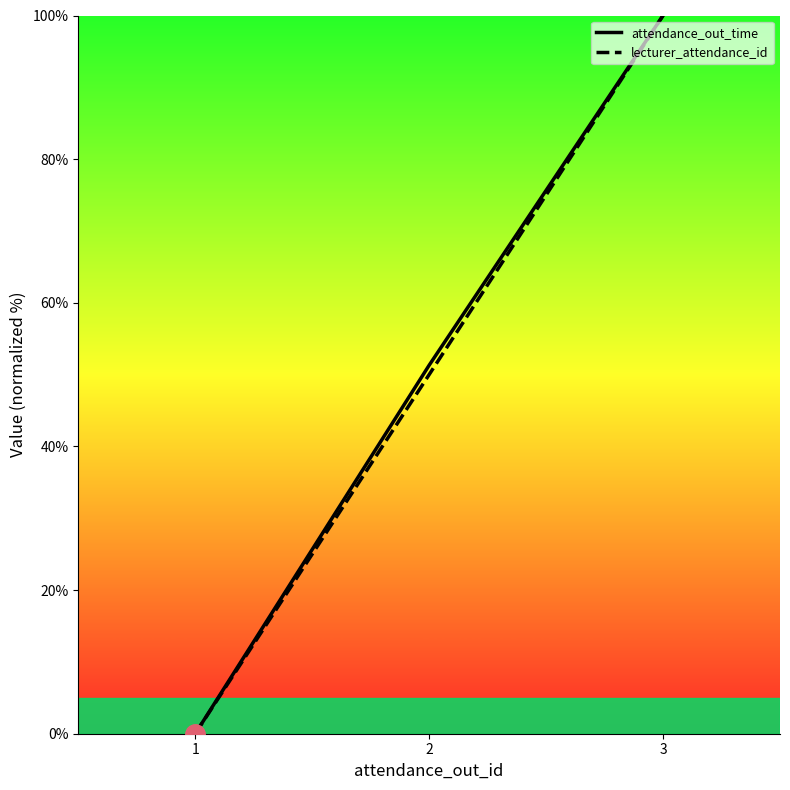

List the series in order of their peak value, lowest first.

attendance_out_time, lecturer_attendance_id